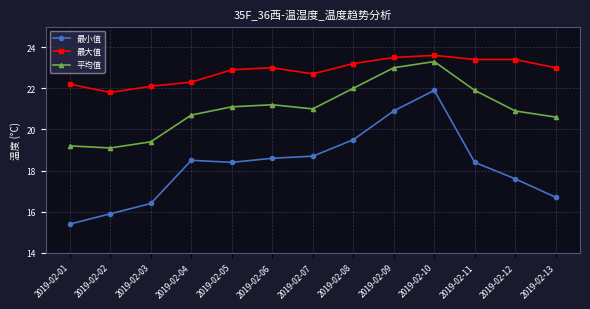

True or false: 最小值 and 最大值 intersect in this chart.

False